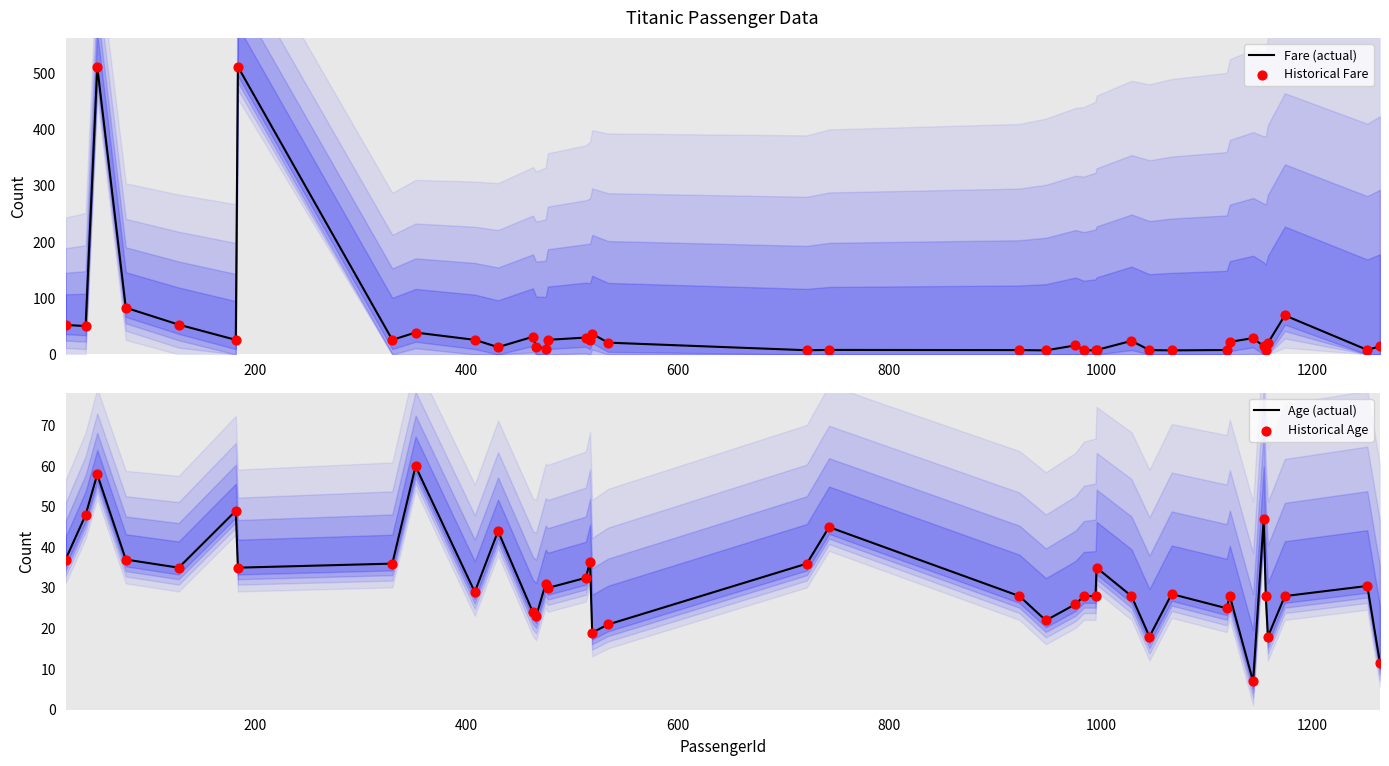

Which series contains the highest Y value?

Fare (actual)